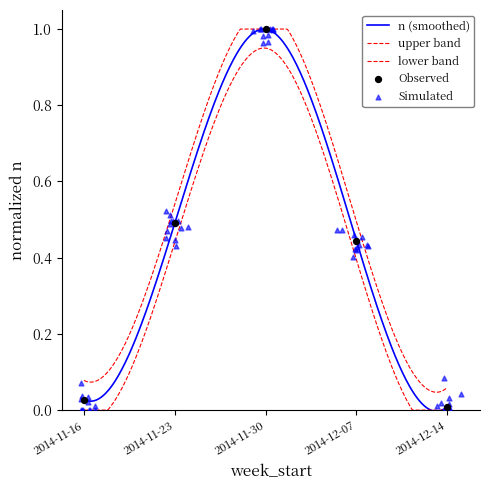

What is the change in value from 2014-11-30 to 2014-12-07?

-0.6